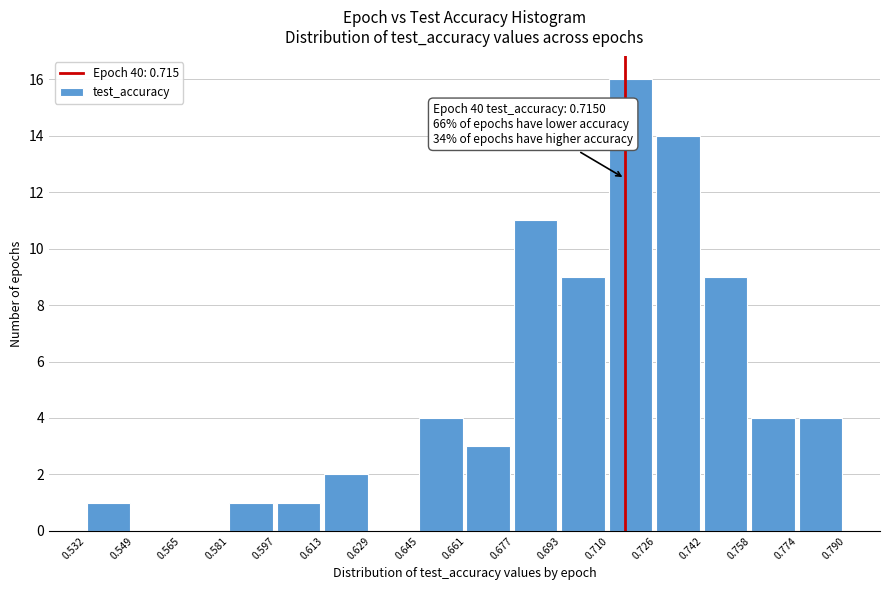

Over which range of the x-axis is the bar tallest?

0.710 to 0.726